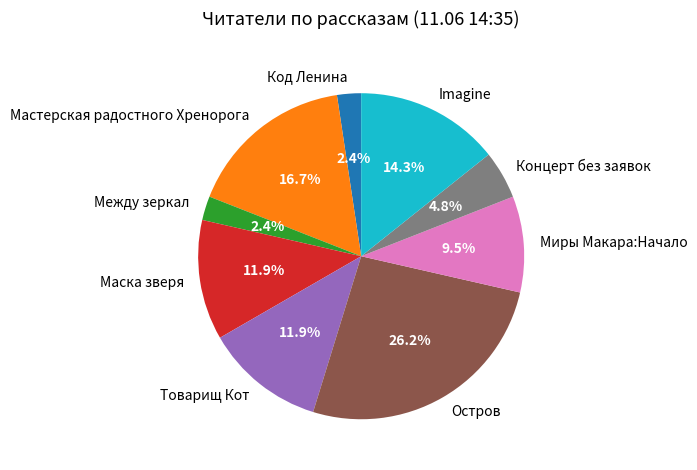

To the nearest percent, what is the difference between the largest and smallest slice percentages?

24%